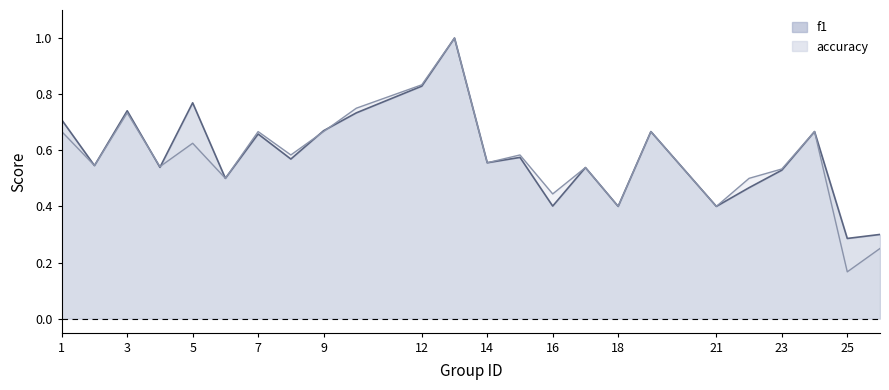

Does the chart display data point markers on the line(s)?

No